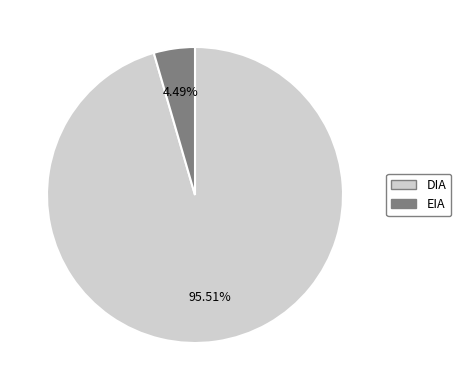

To the nearest percent, what is the difference between the largest and smallest slice percentages?

91%